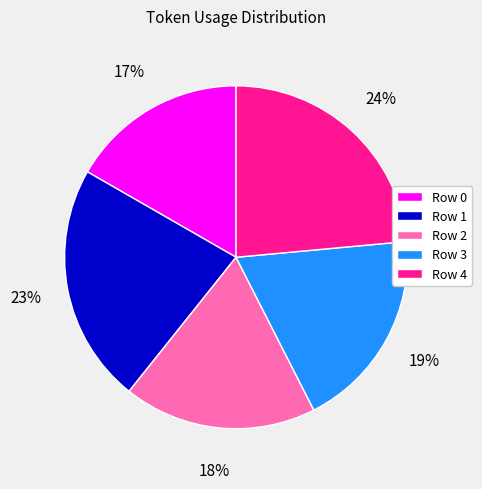

Is the sum of Row 4 and Row 3 greater than half?

No